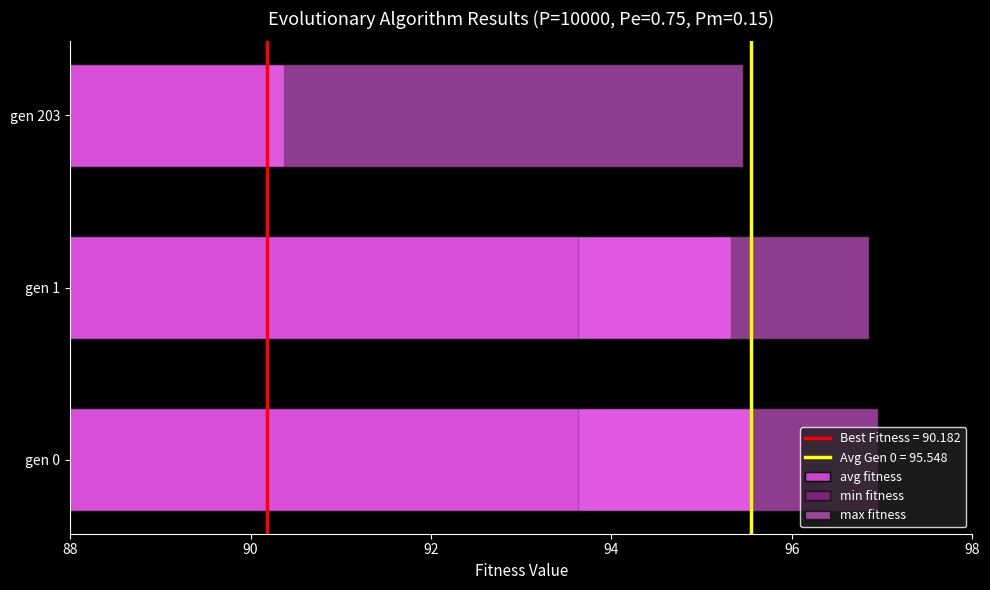

How many data points in max fitness are above 96?

2